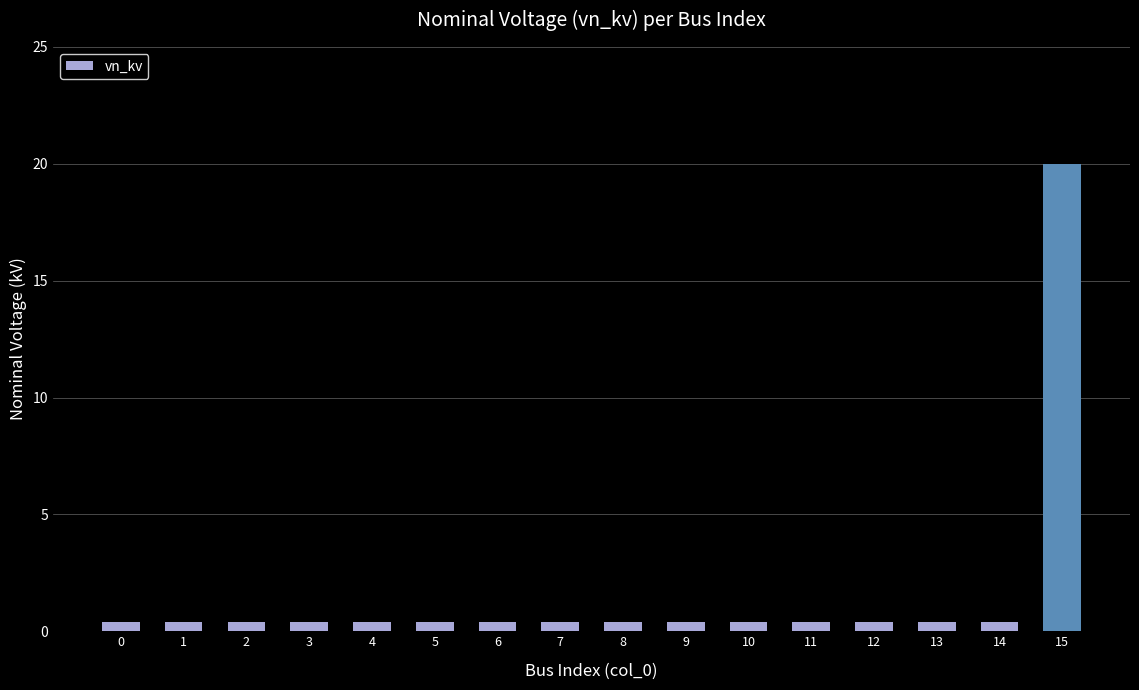

Reading right to left, transcribe all the data shown in this chart.

15=20.0	14=0.4	13=0.4	12=0.4	11=0.4	10=0.4	9=0.4	8=0.4	7=0.4	6=0.4	5=0.4	4=0.4	3=0.4	2=0.4	1=0.4	0=0.4